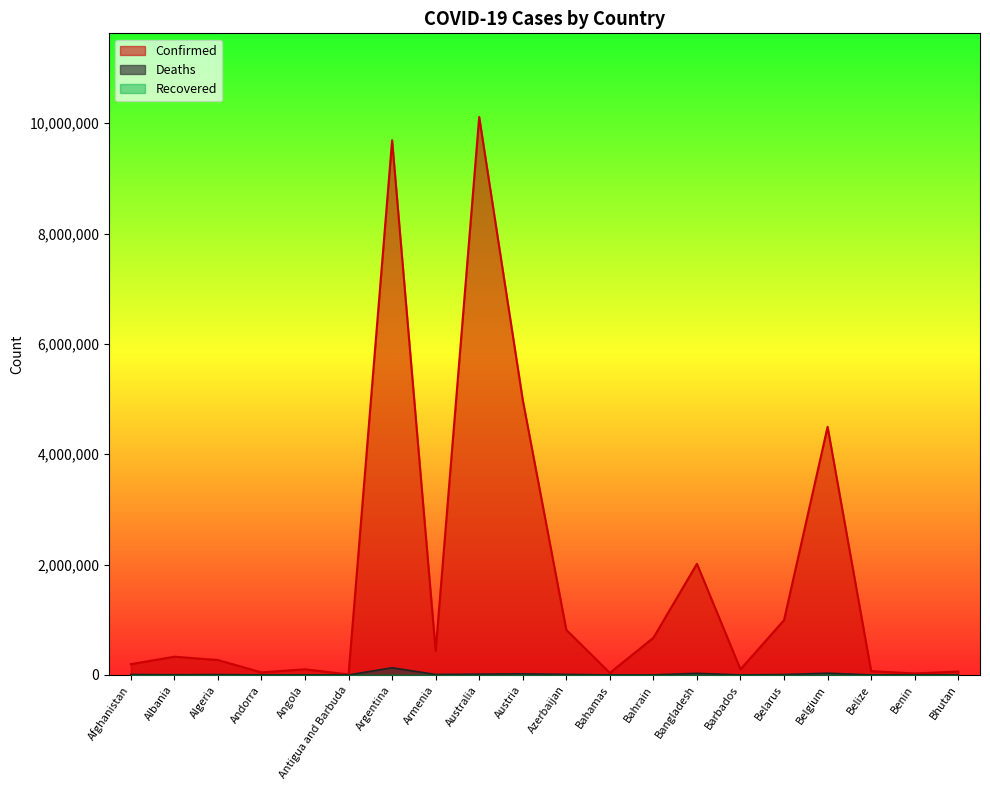

What is the maximum value shown in the chart?

10111190